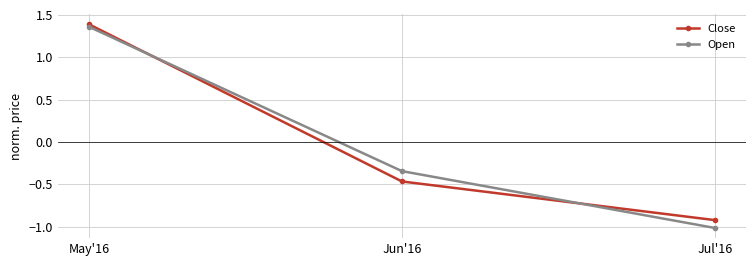

What is the label of the 2nd point from the left?

Jun'16